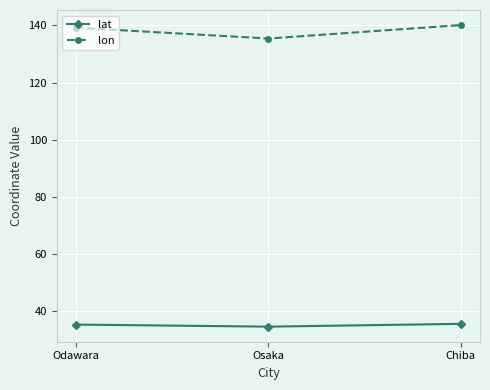

What is the lowest value of the lat series?

34.6